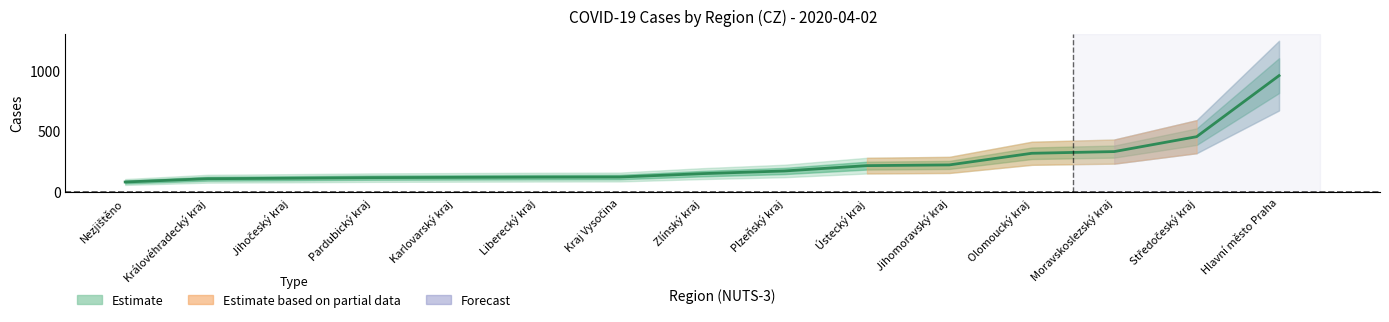

How many categories are shown in the chart?

15